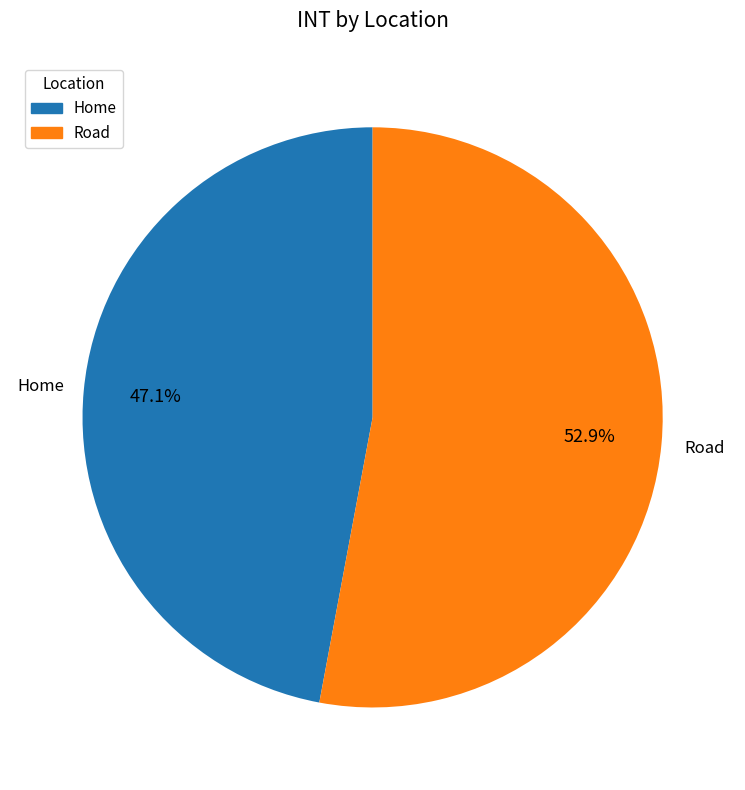

Which slice is the smallest?

Home